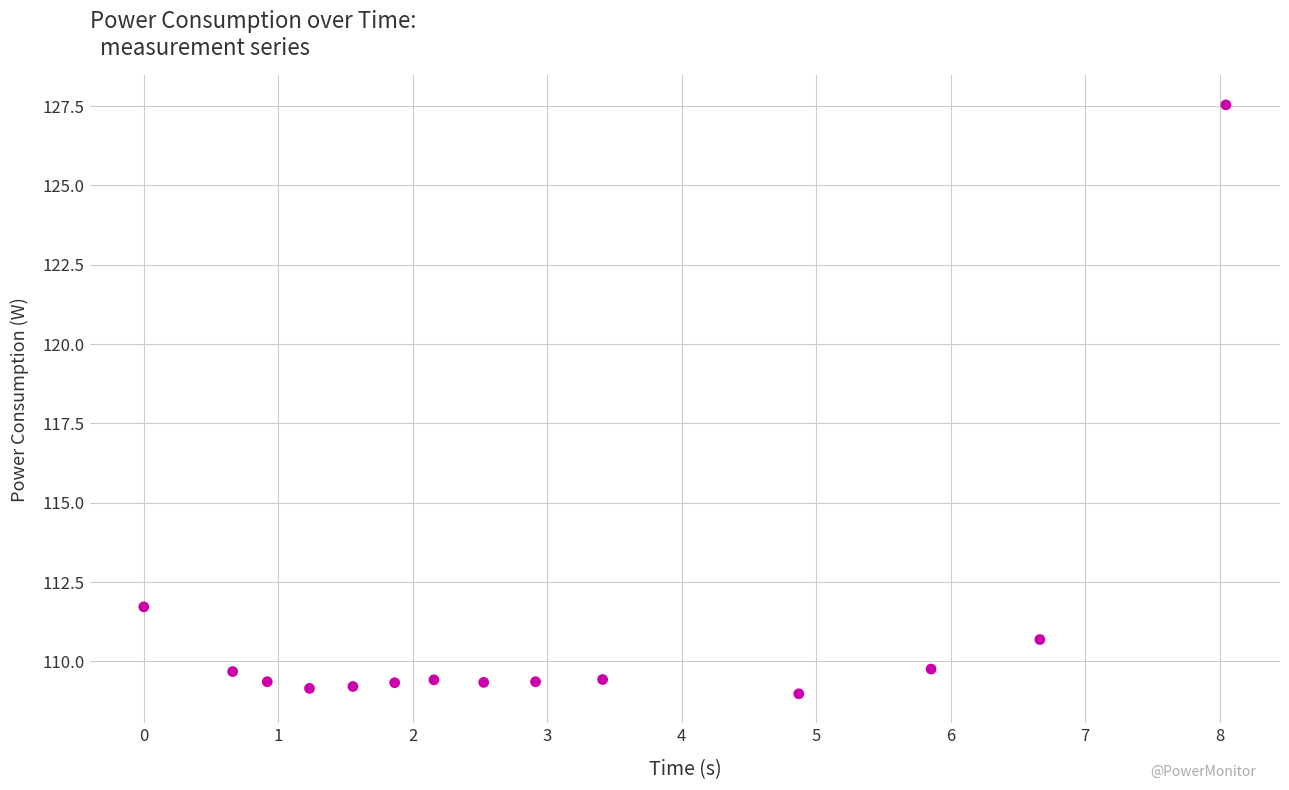

What is the range of X values (max minus min)?

8.0